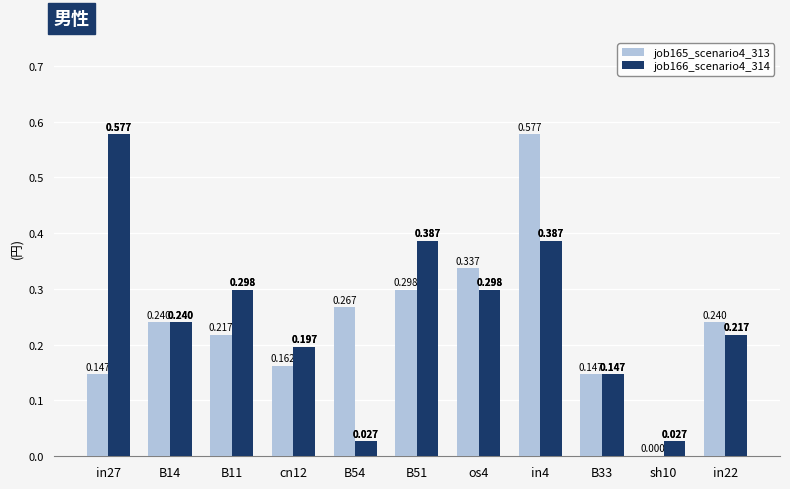

Is the value of job165_scenario4_313 at B33 greater than the value of job166_scenario4_314 at B11?

No